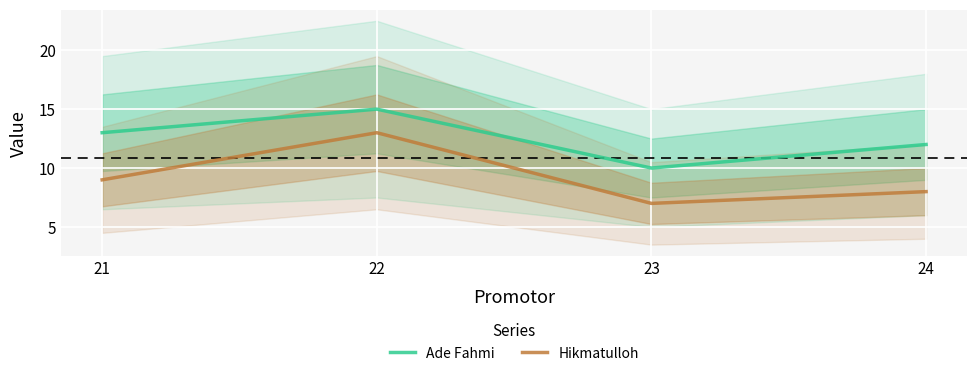

At 23, list the series in order from smallest to largest.

Hikmatulloh, Ade Fahmi